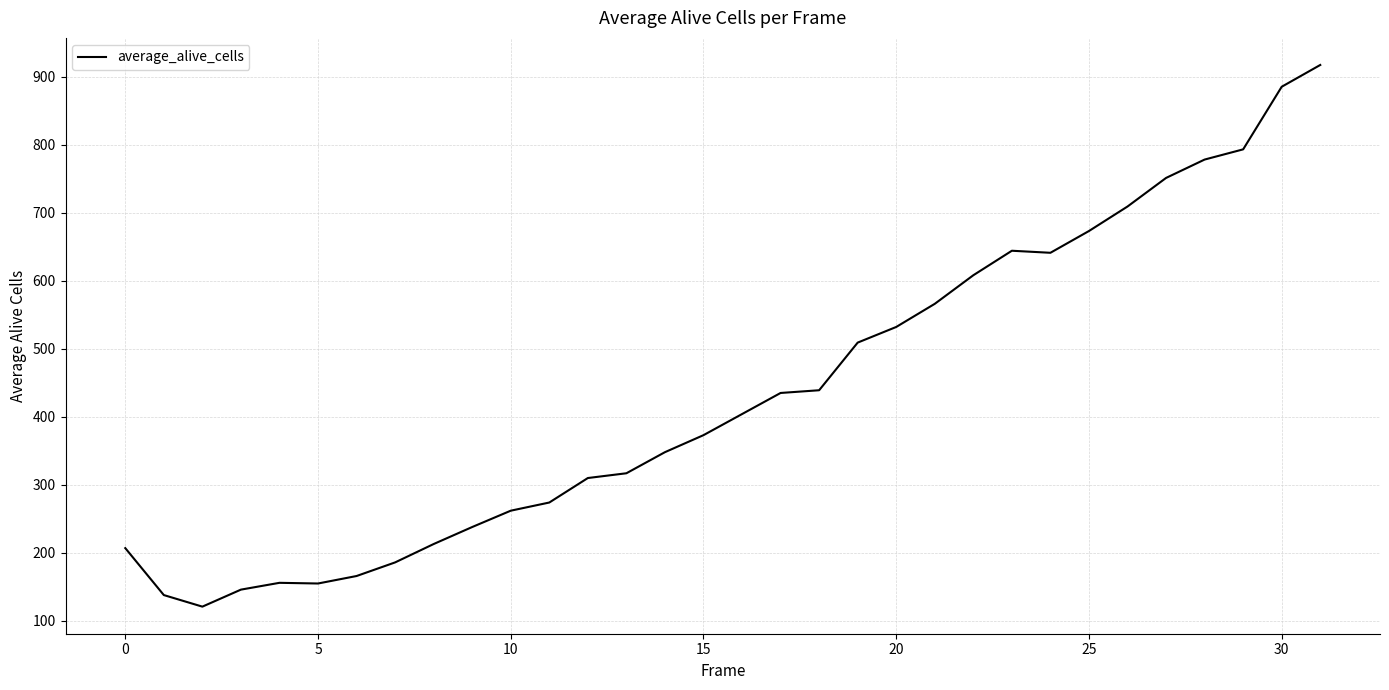

Does the chart have visible grid lines?

Yes